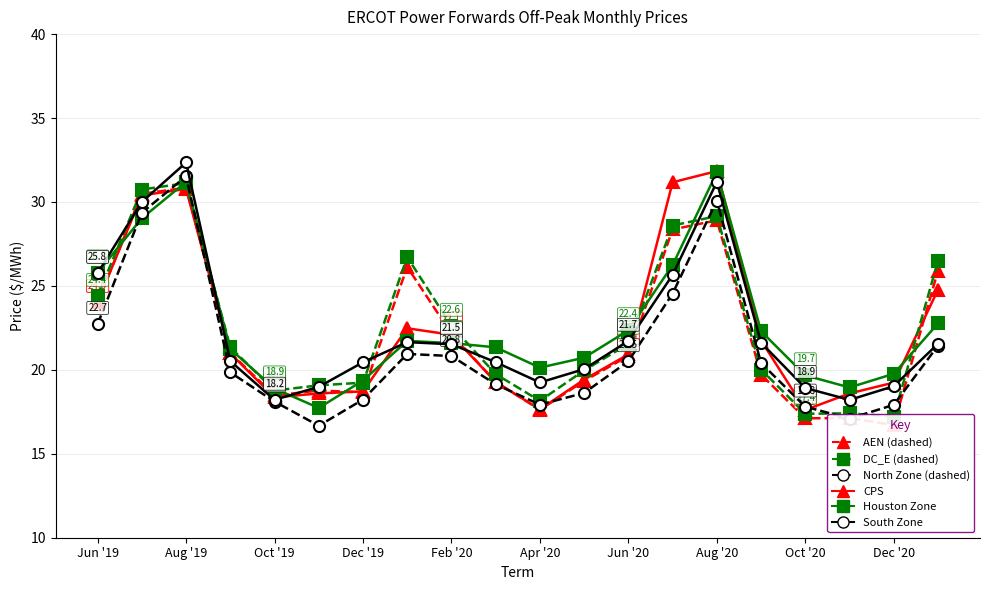

What is the average value of the AEN series?

22.1